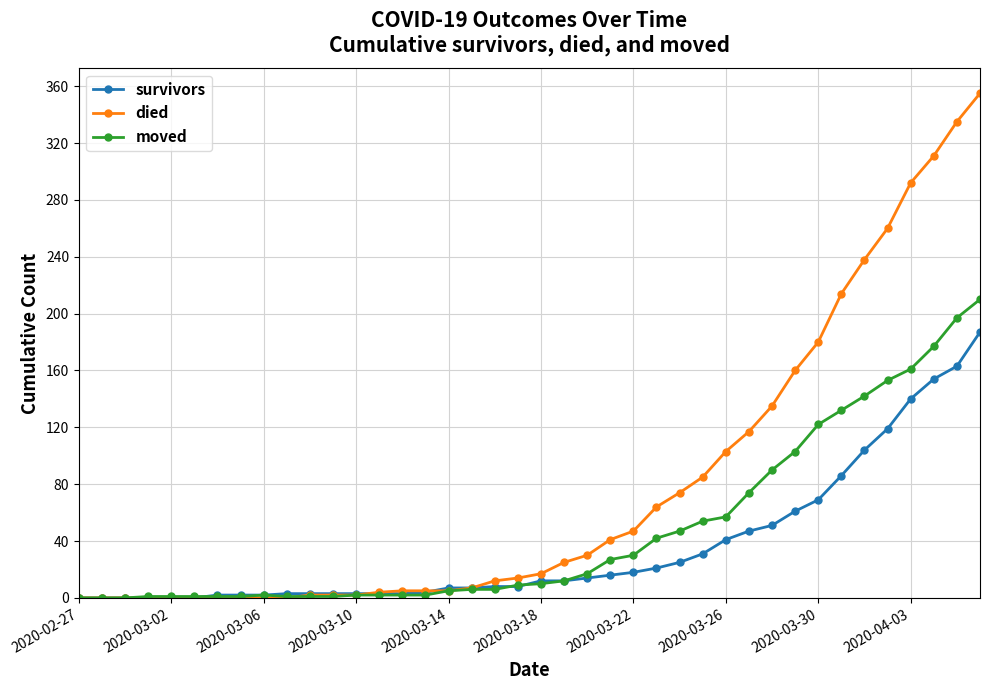

What are all the series names shown in the legend?

survivors, died, moved